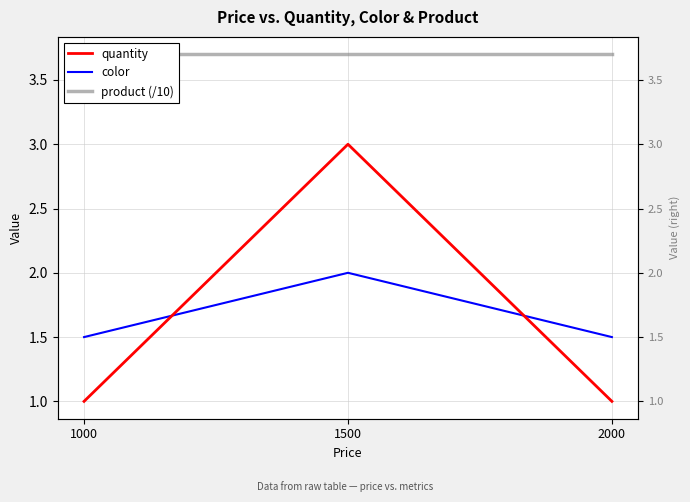

What are all the series names shown in the legend?

quantity, color, product (/10)